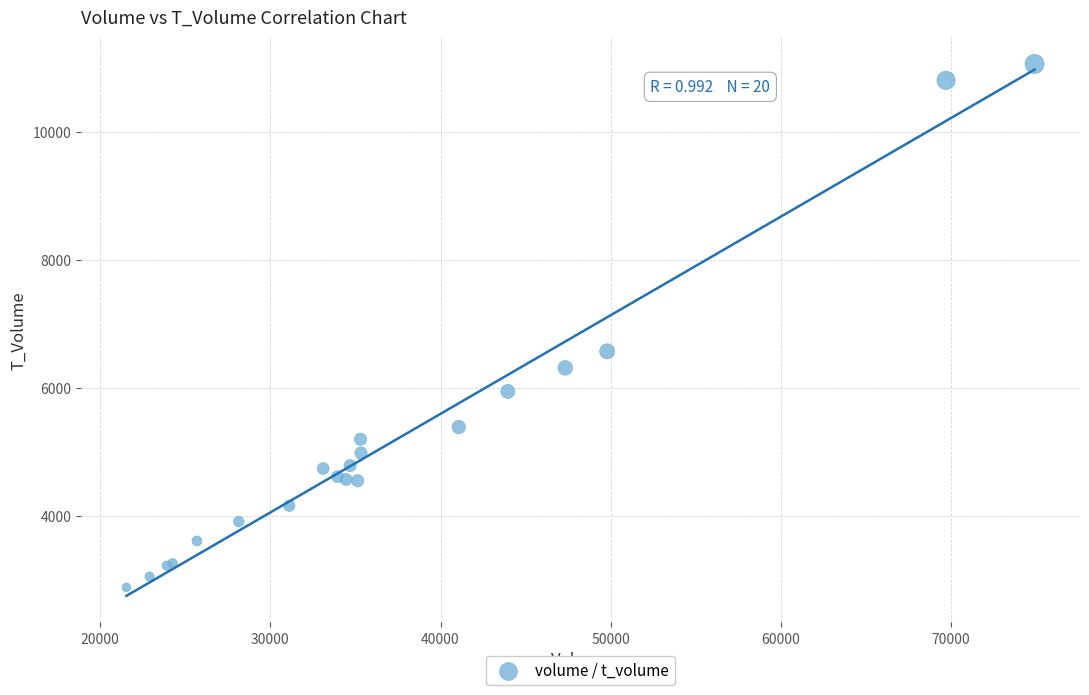

What Y value in the scatter plot is closest to 6971?

6570